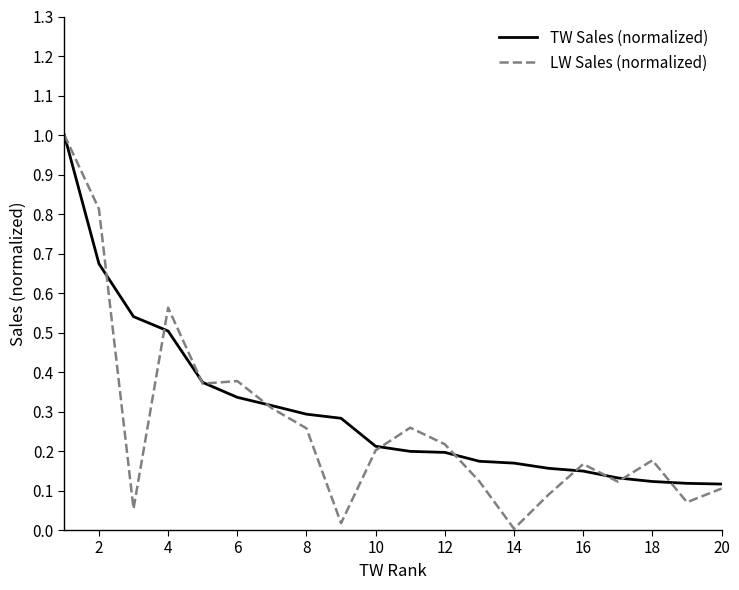

Which series has the widest spread of values?

LW Sales (normalized)